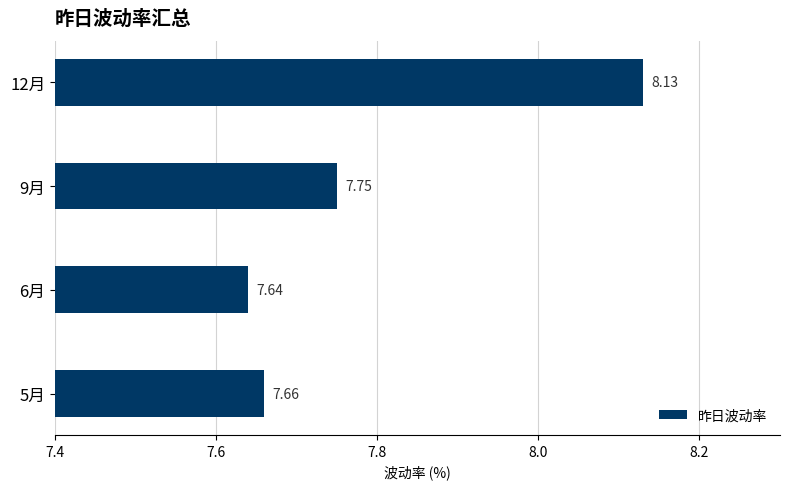

List the labels in order of value, smallest first.

6月, 5月, 9月, 12月